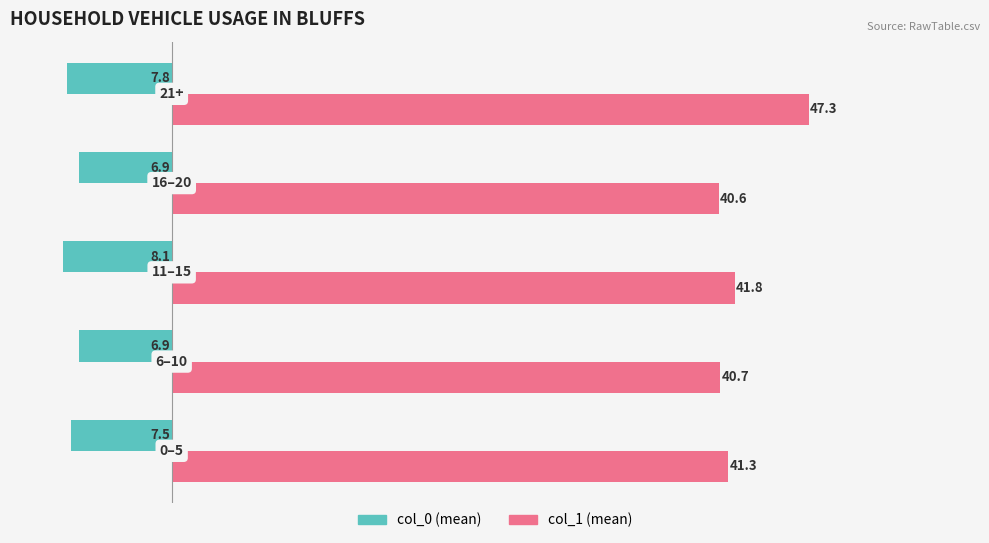

Which series has the largest range (max minus min)?

col_1 (mean)